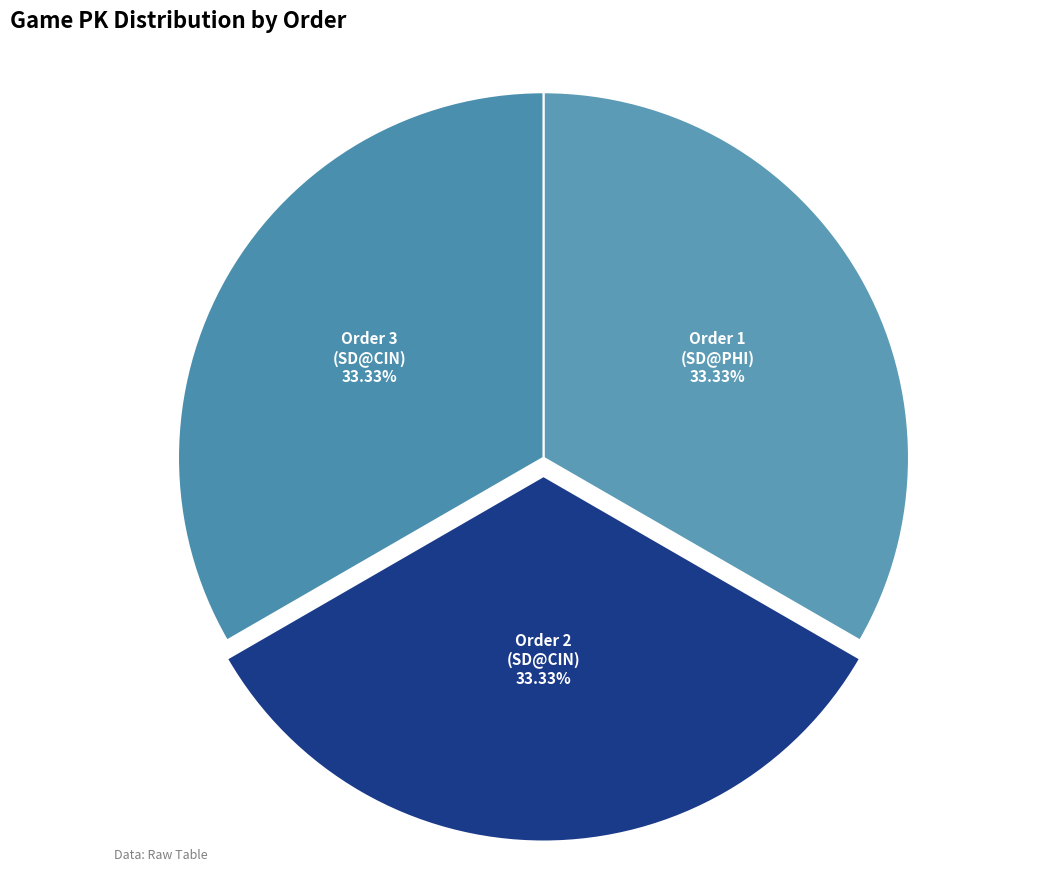

How many slices are in this pie chart?

3